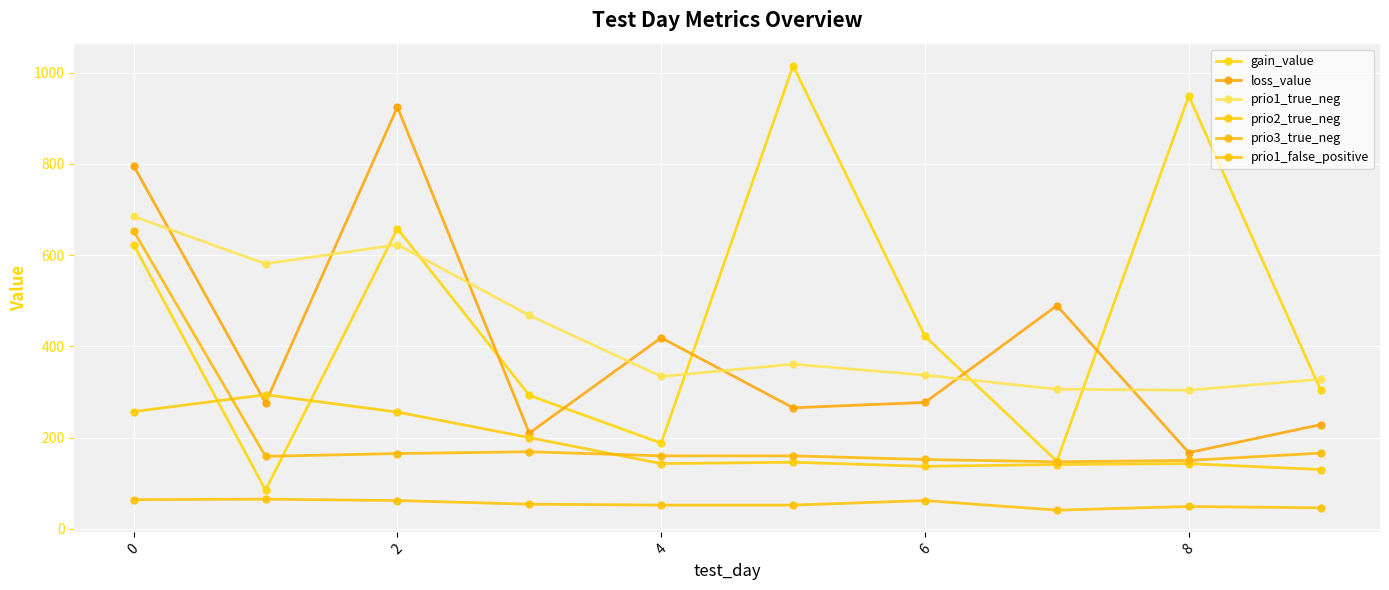

How many distinct data groups are displayed?

6